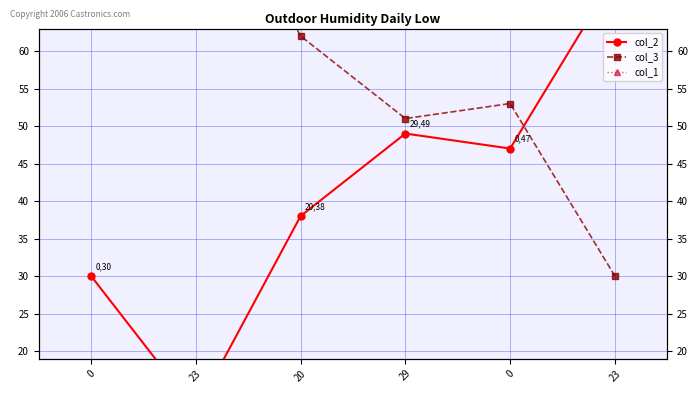

What is the smallest value displayed?

12